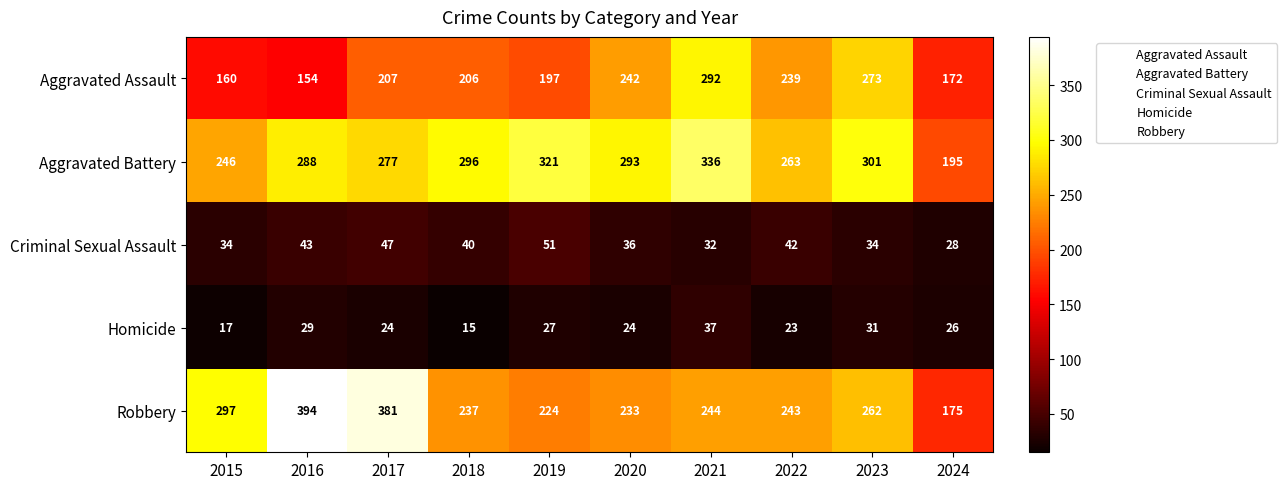

What is the sum of all Homicide values?

253